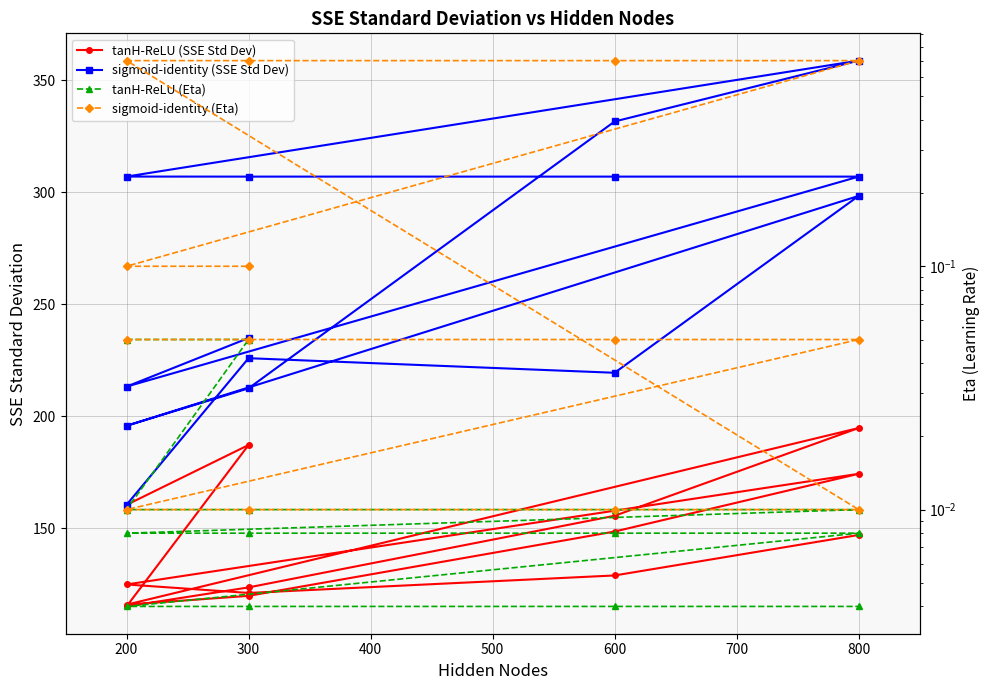

True or false: tanH-ReLU (Eta) has more than 1 interior local peaks.

False